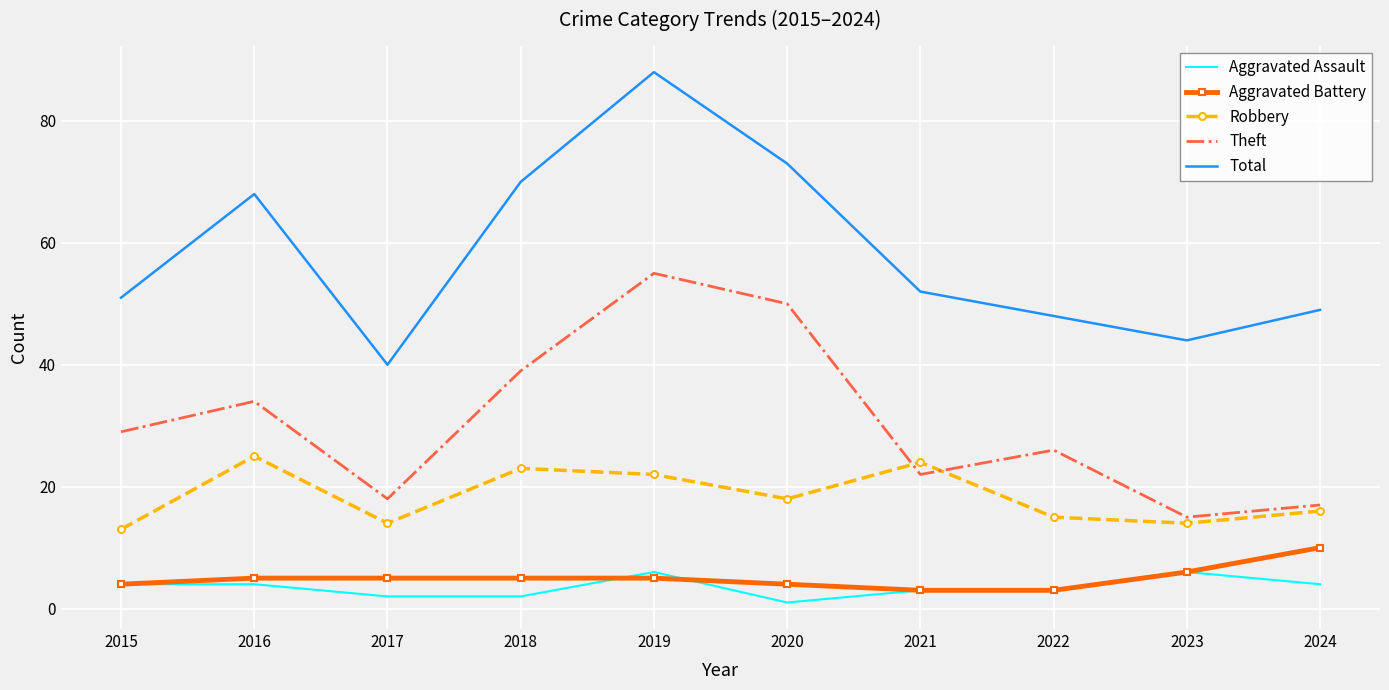

What is the difference between the maximum and minimum values in the Aggravated Assault series?

5